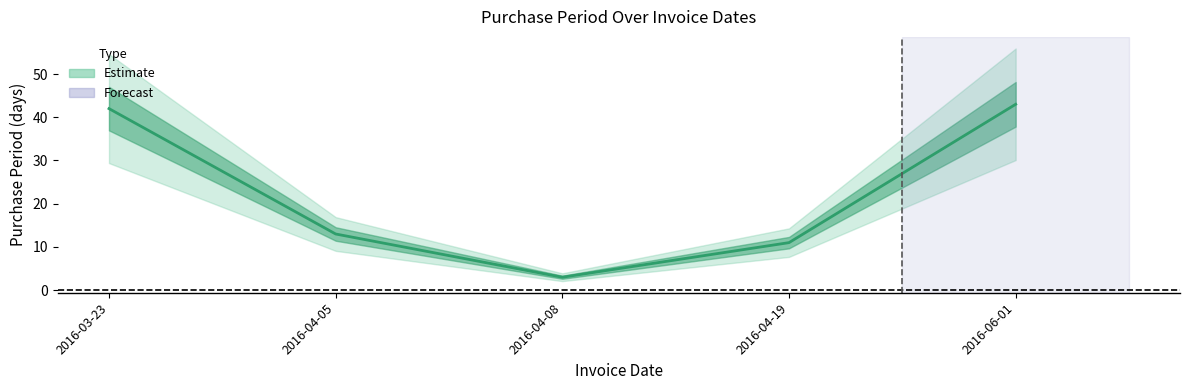

Approximately how many times larger is the value at 2016-04-08 compared to 2016-04-19?

0.3